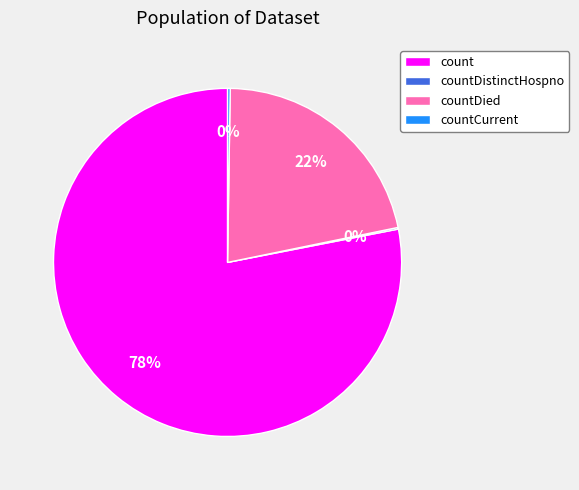

To the nearest percent, what is the difference between the largest and smallest slice percentages?

78%